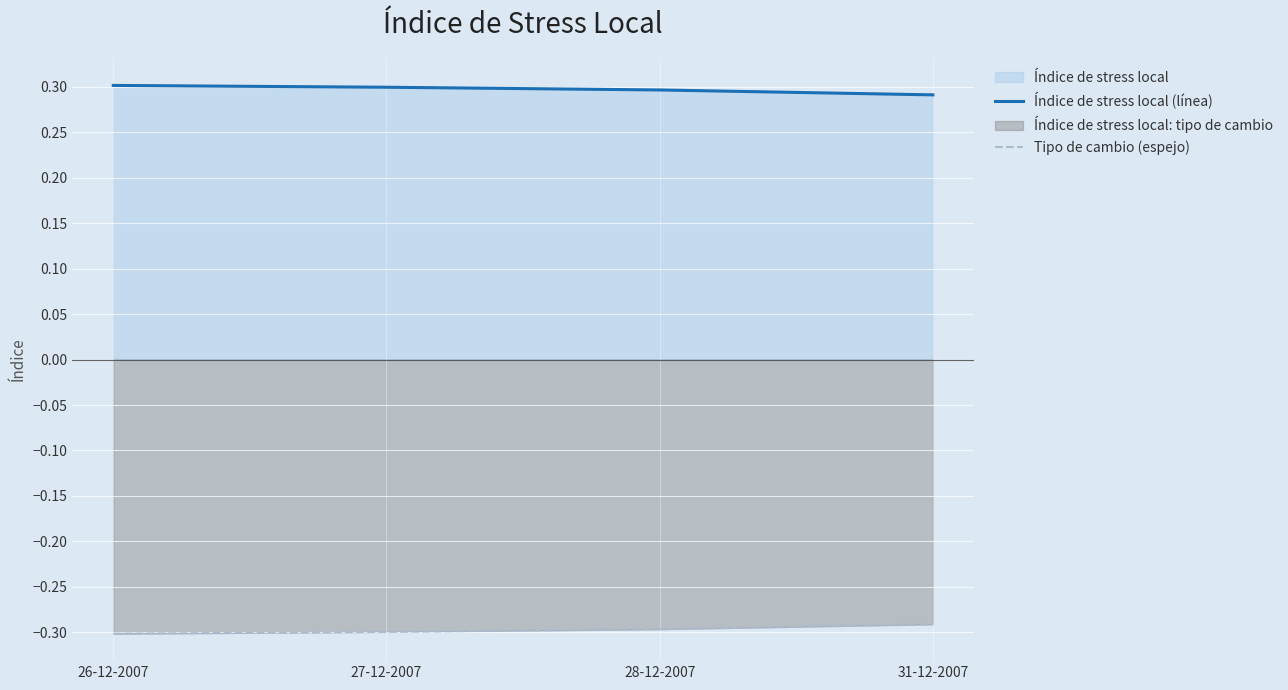

True or false: Tipo de cambio (espejo) and Índice de stress local (línea) cross at least once.

False